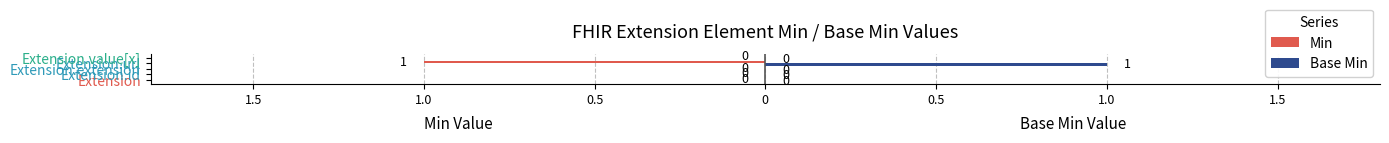

What are all the series names shown in the legend?

Min, Base Min